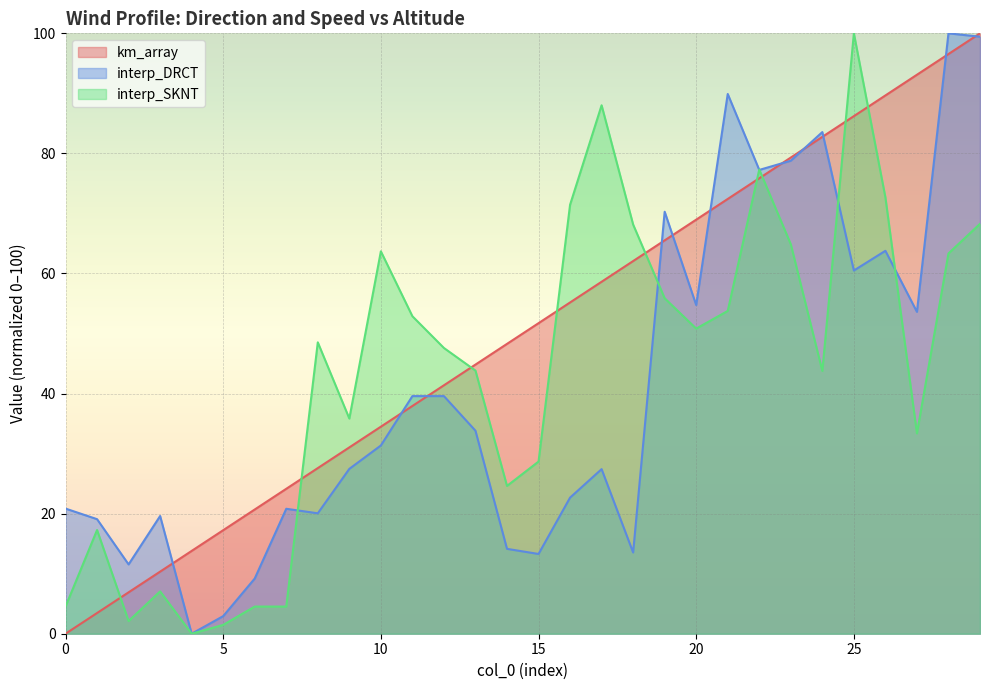

How many values in the interp_DRCT series are below 31?

15